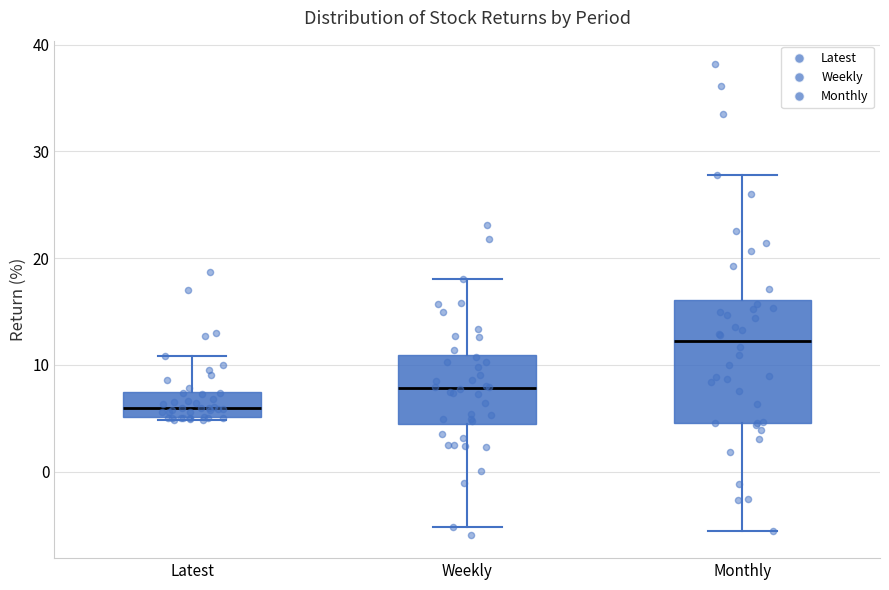

Which box's median line is the highest?

Monthly